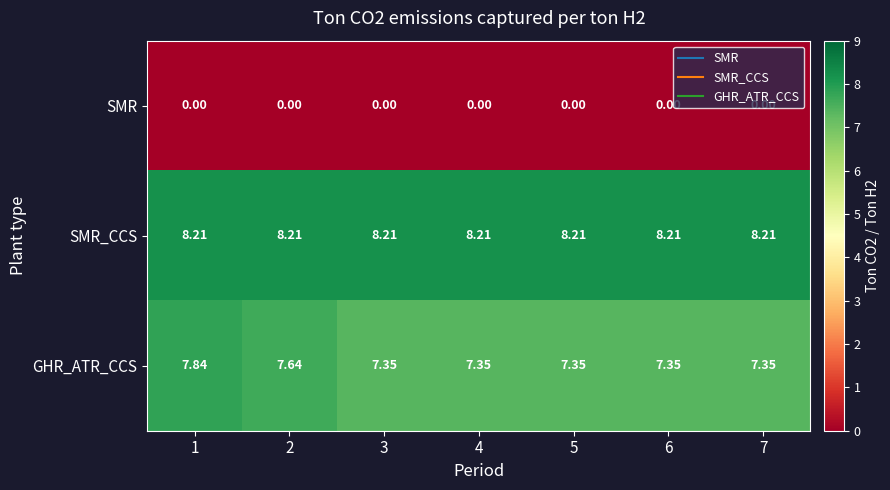

Which series has the largest total across all categories?

SMR_CCS